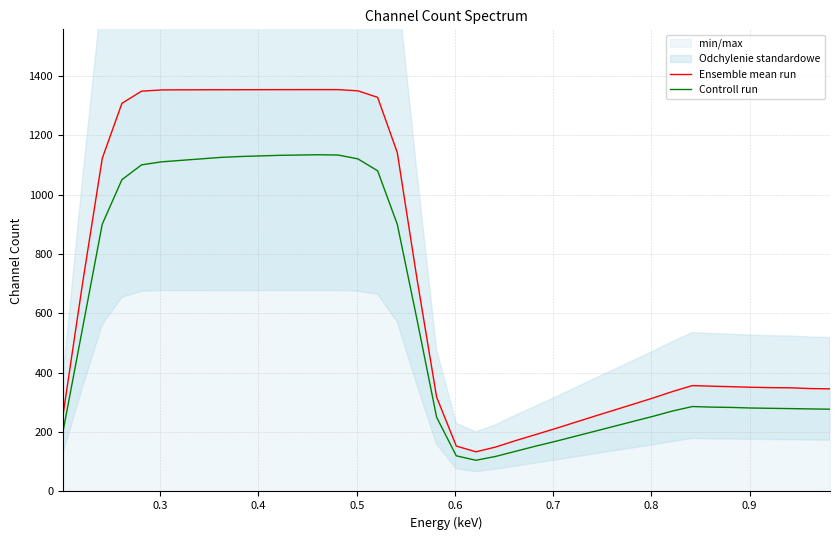

What is the minimum value for Controll run?

105.0